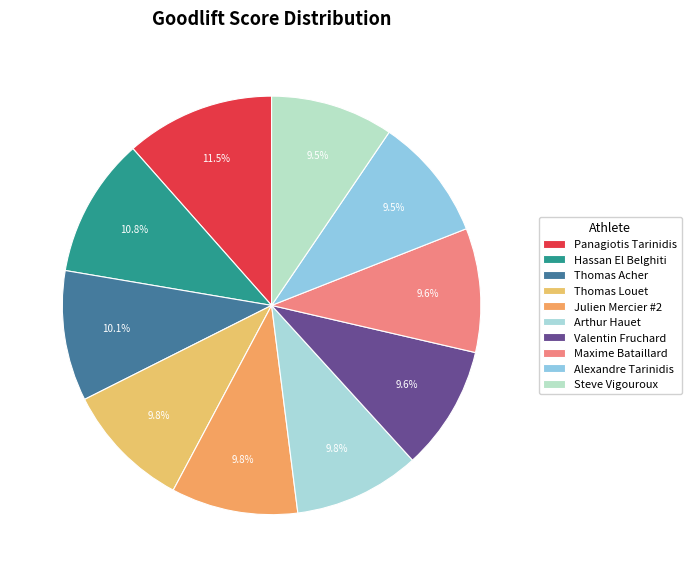

Count the number of slices in the pie.

10